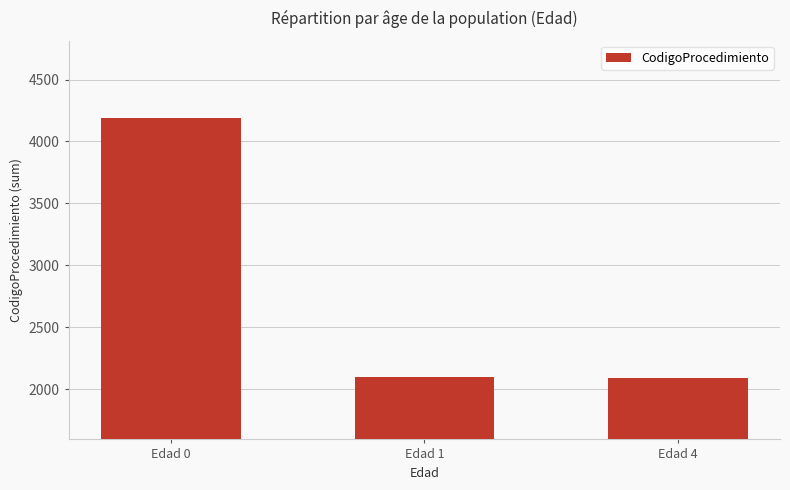

Are the bars horizontal?

No